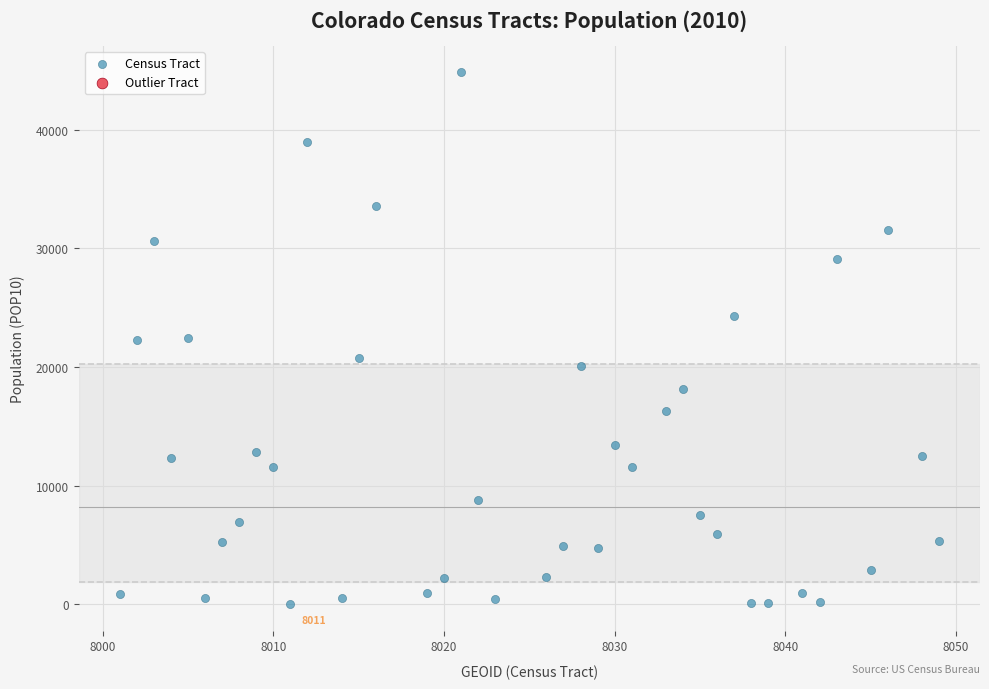

What is the range of Y values (max minus min)?

44800